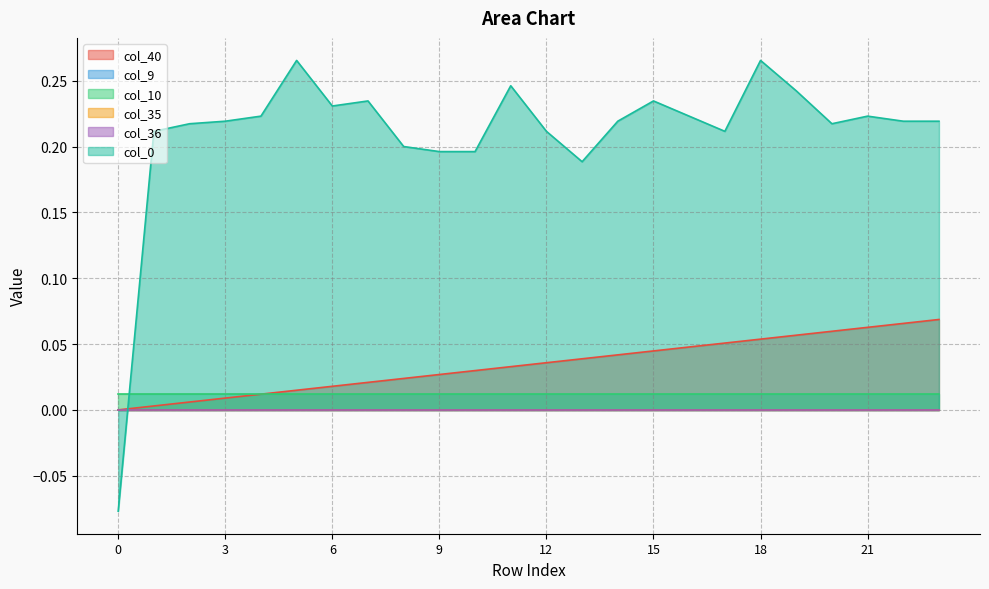

The value of col_0 at 4 is 0.2. True or false?

True